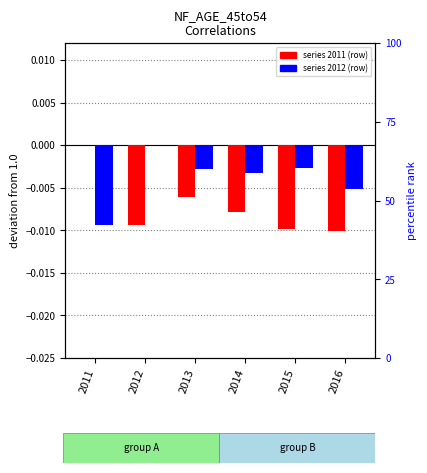

At which label is 2011_NF_AGE_45to54 closest to 0?

2011